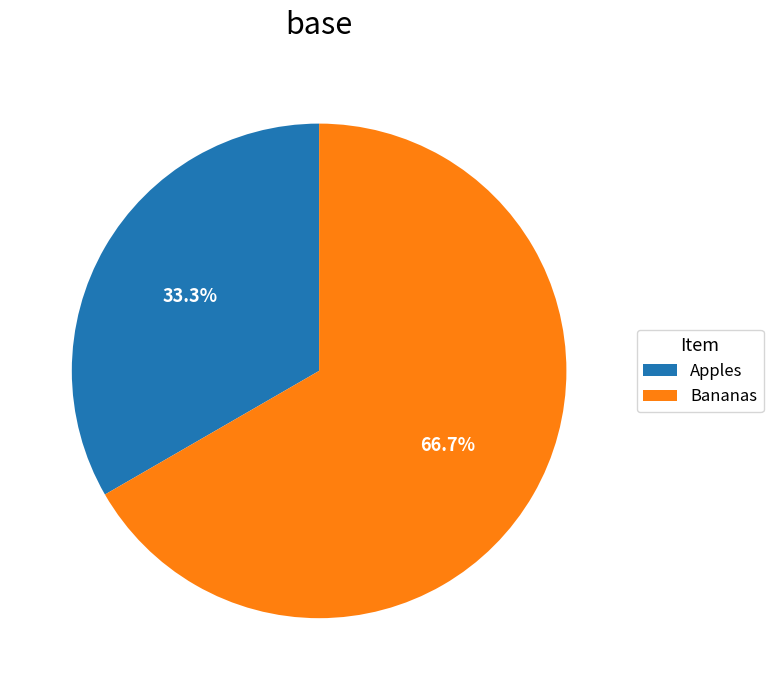

Count the number of slices in the pie.

2